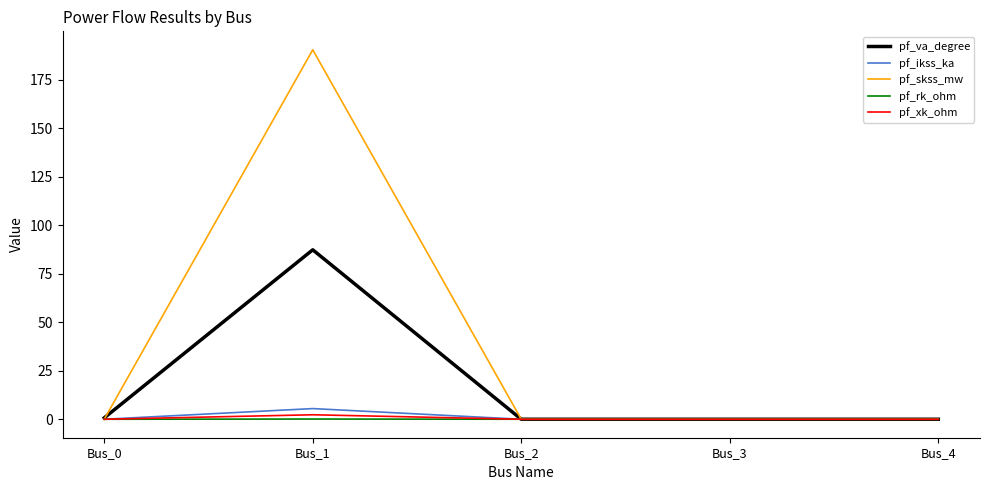

How many distinct data groups are displayed?

5